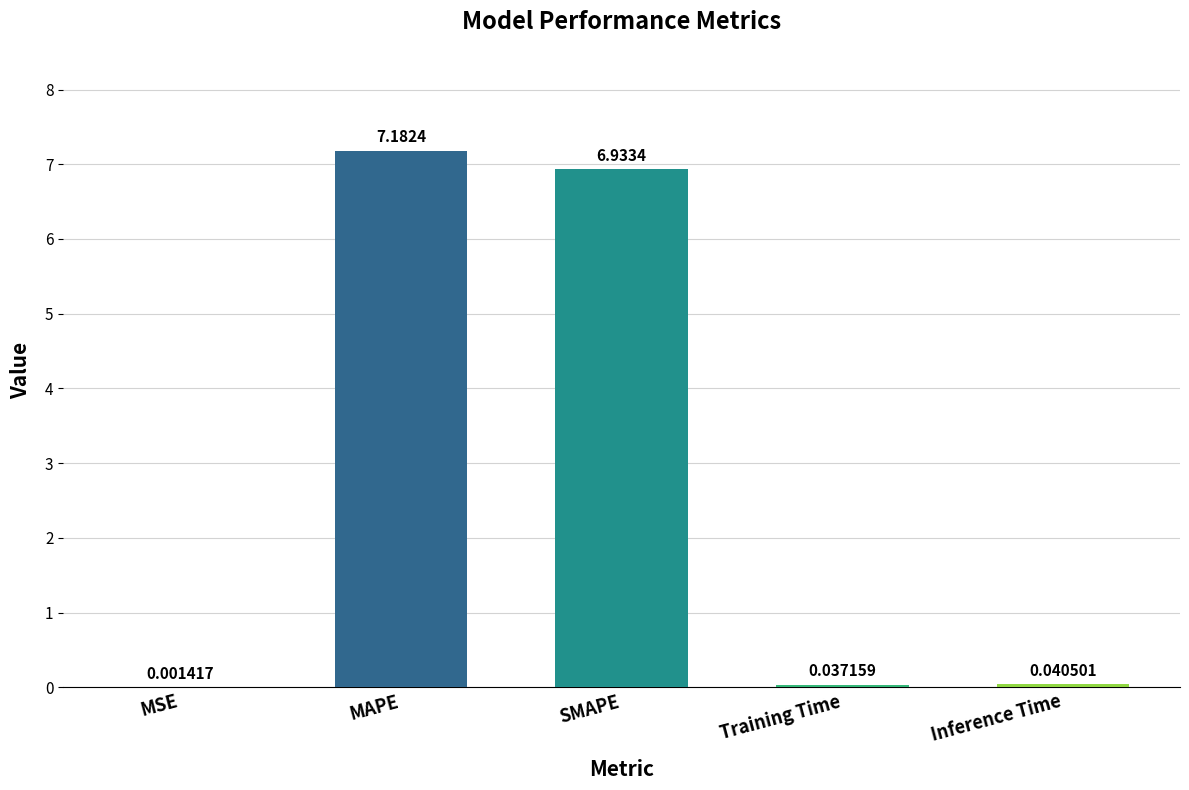

True or false: the data shows 1.7 at SMAPE.

False